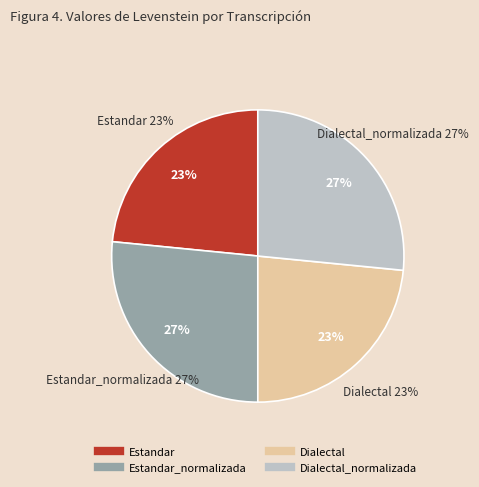

Between Dialectal and Estandar, which is larger?

Dialectal